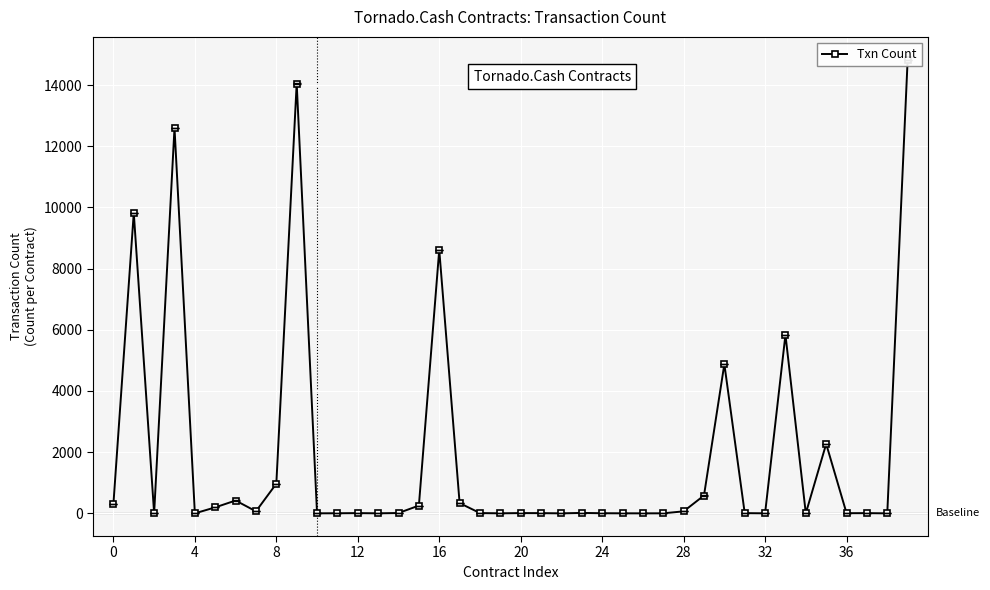

True or false: there are more than 0 points higher than both neighbors.

True